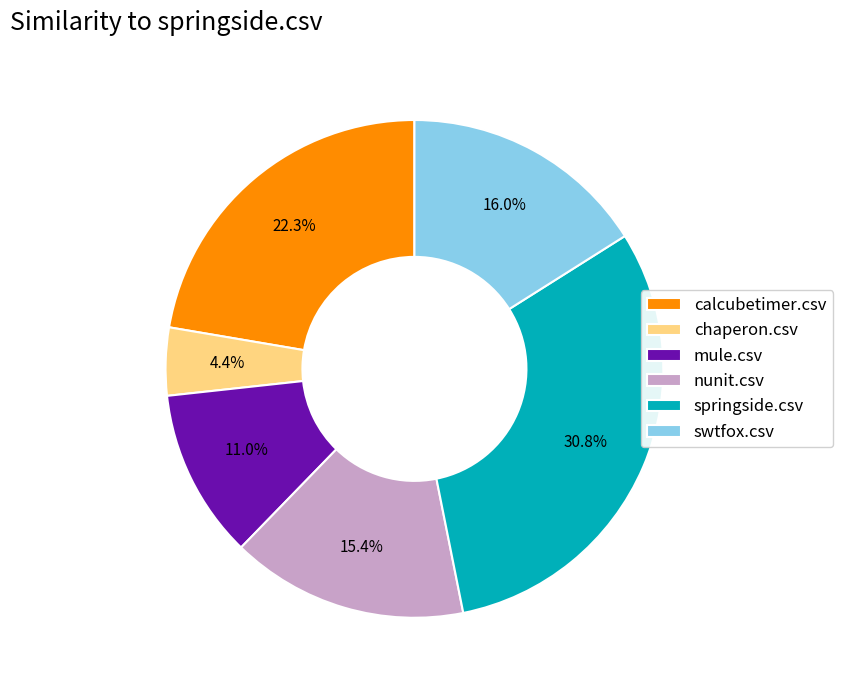

What is the total percentage of calcubetimer.csv and chaperon.csv?

26.7%